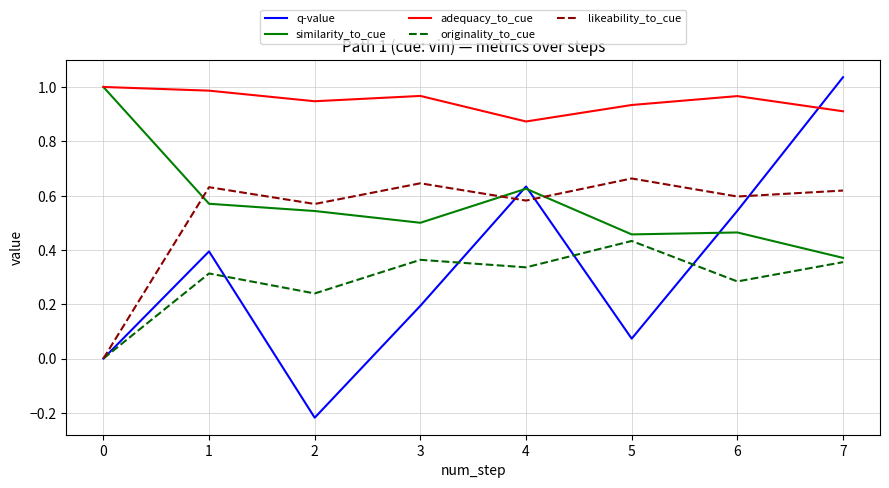

How many distinct data groups are displayed?

5